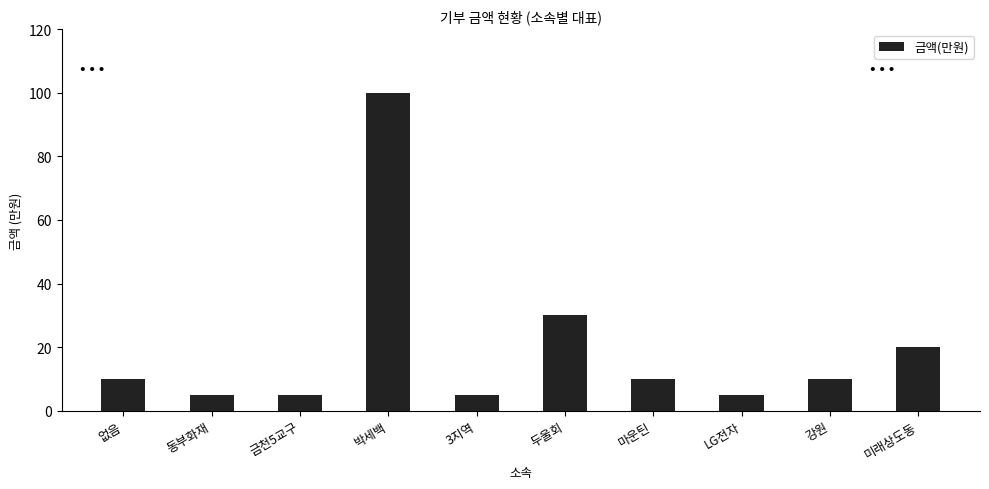

How many bars are there in total?

10